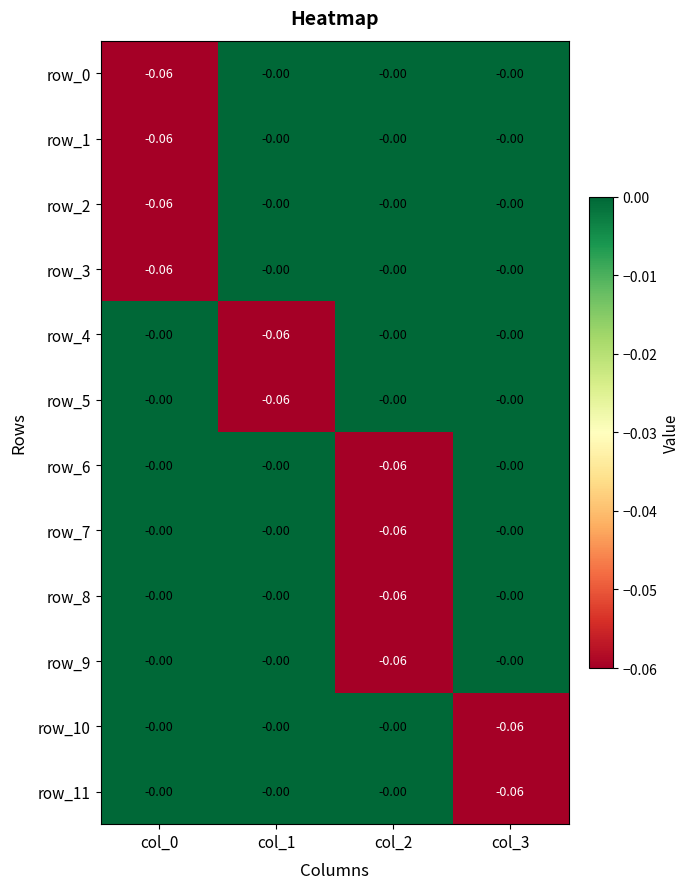

Which series changed the most between col_2 and col_3?

row_6